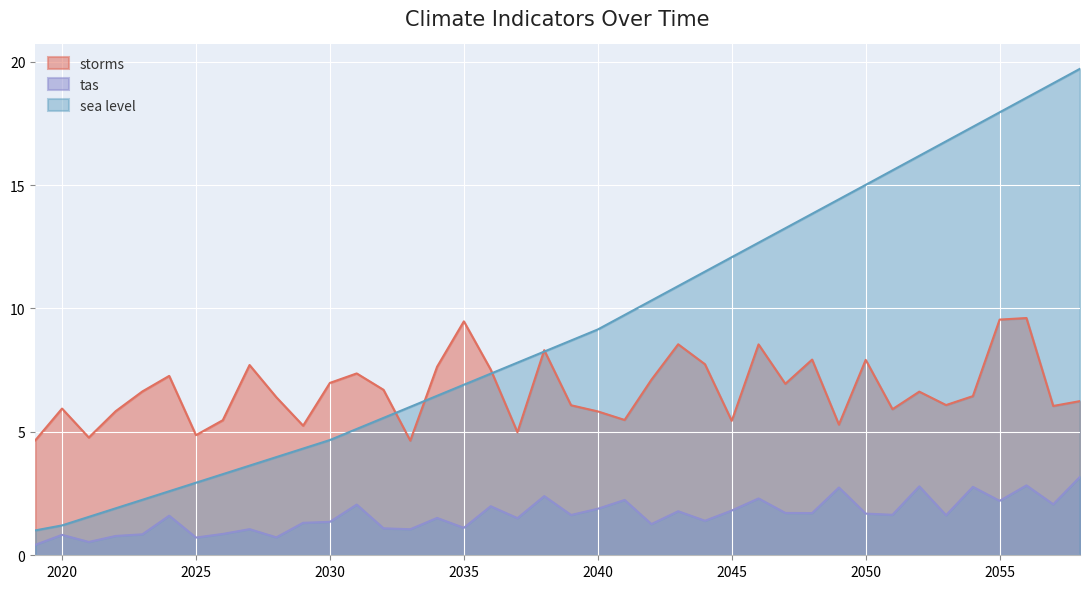

True or false: tas and storms intersect in this chart.

False